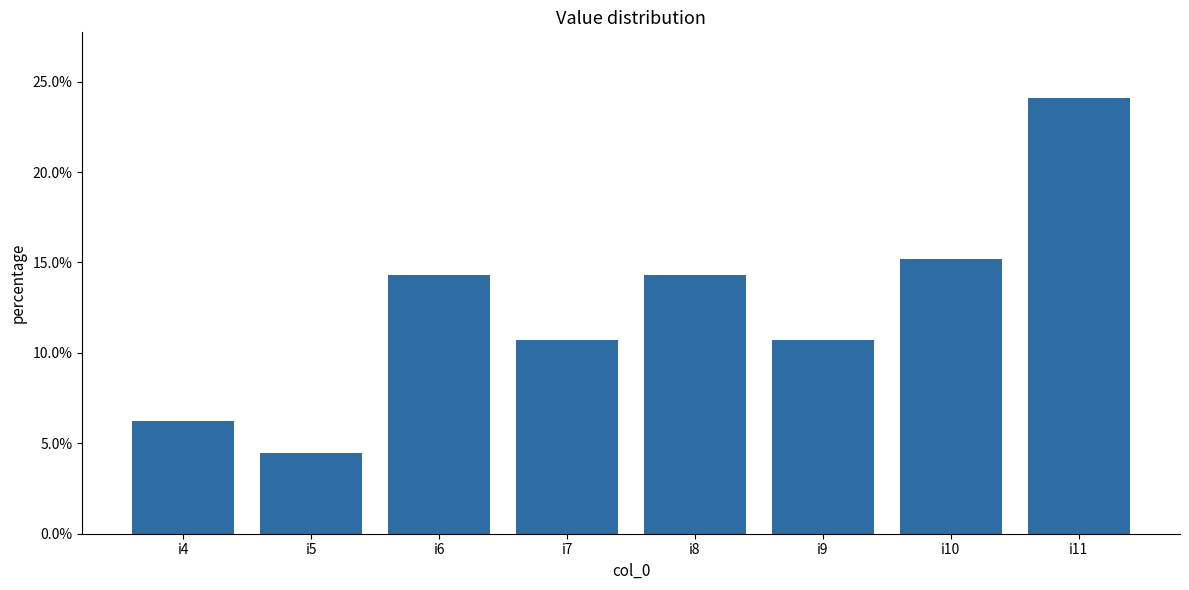

The value at i6 is 0.1. True or false?

False